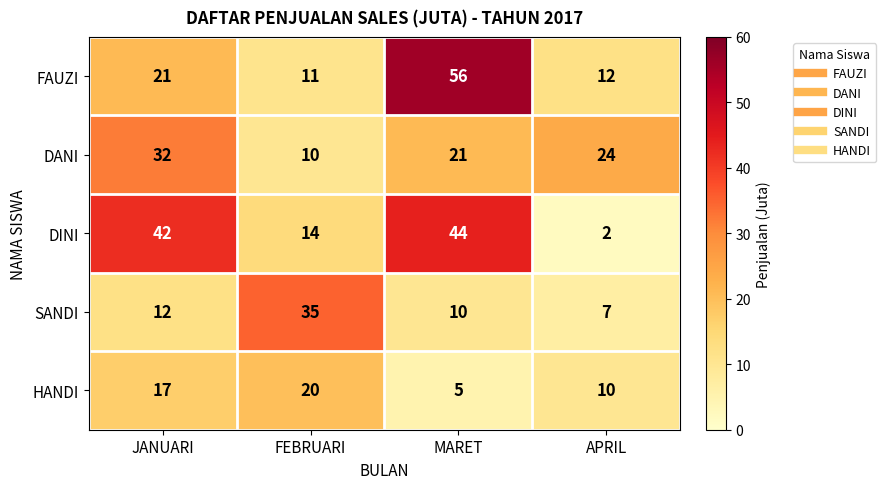

What is the greatest value displayed?

56